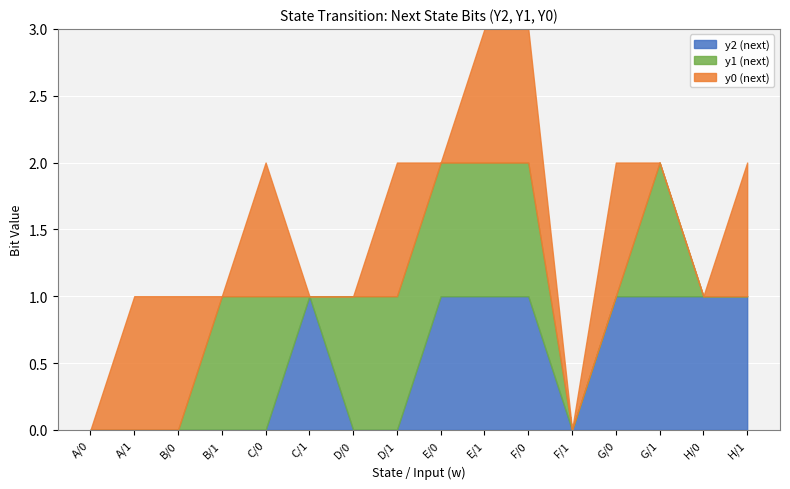

Count the y0 (next) values in the range 0 to 1.

16